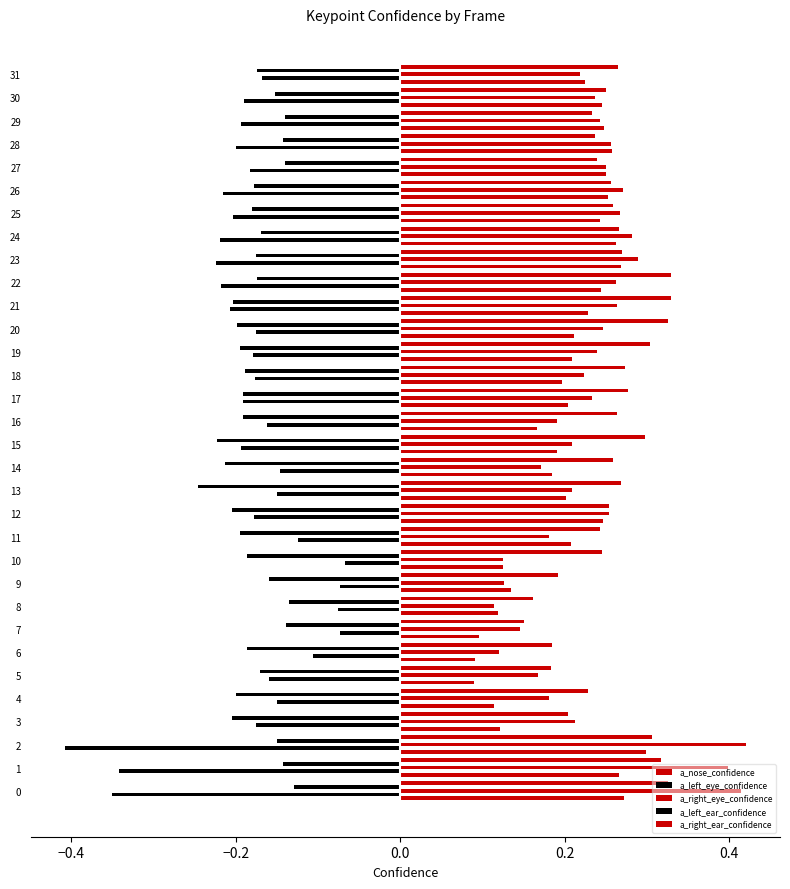

Count the number of data series in this chart.

5